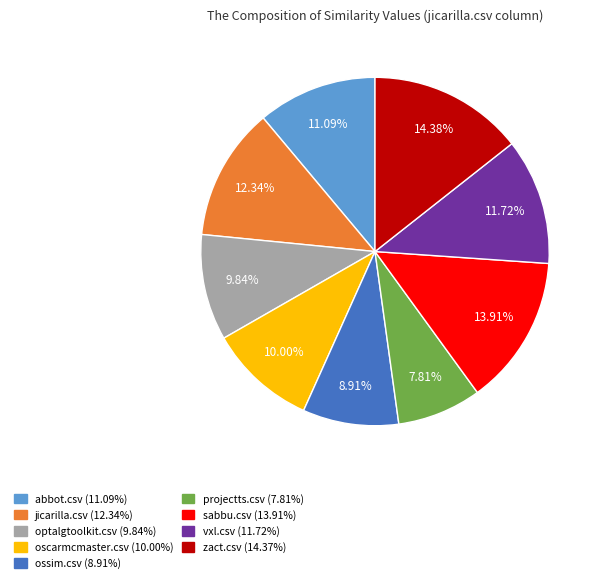

How many segments does this pie chart have?

9